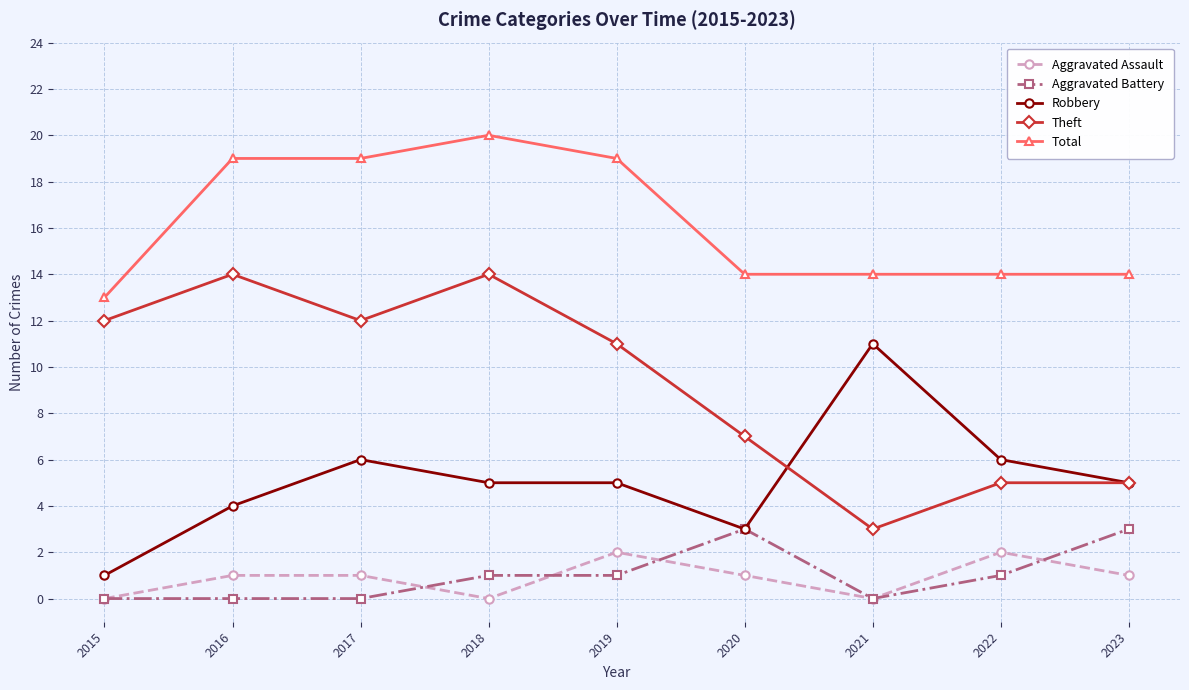

Which series changed the most between 2018 and 2021?

Theft